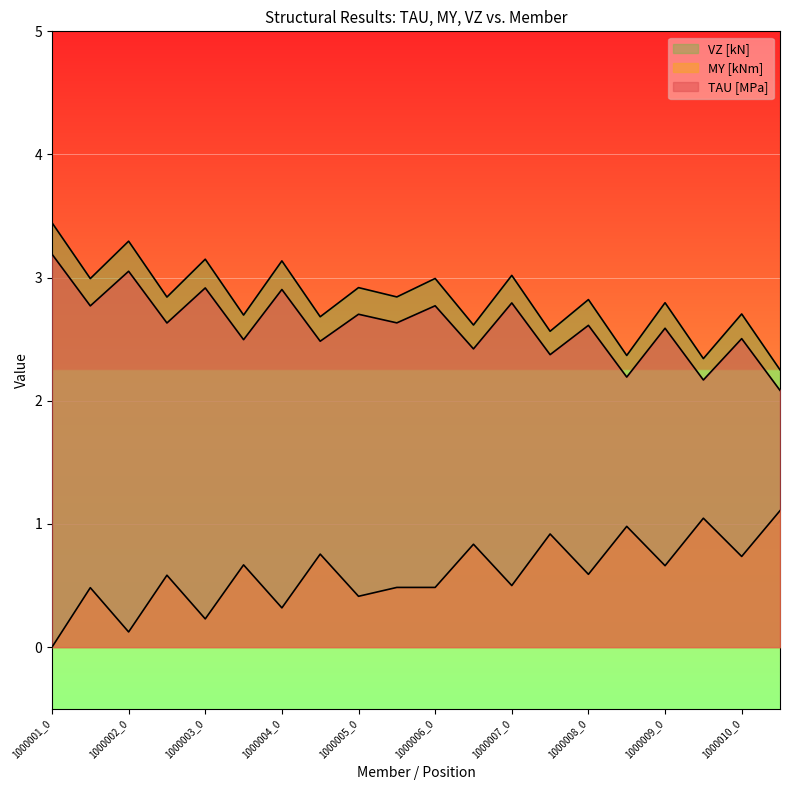

True or false: MY [kNm] and VZ [kN] intersect in this chart.

False